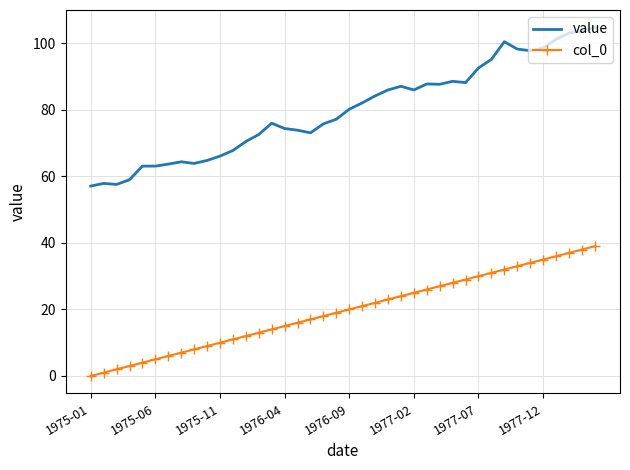

True or false: col_0 and value cross at least once.

False